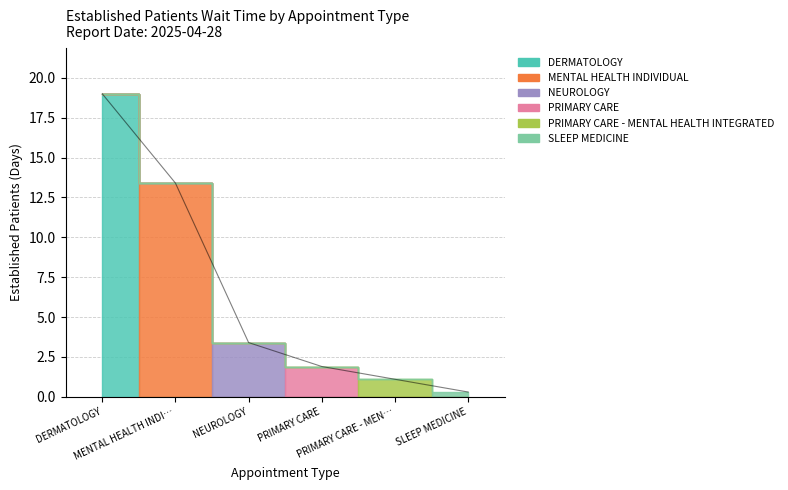

The value at SLEEP MEDICINE is 0.4. True or false?

False